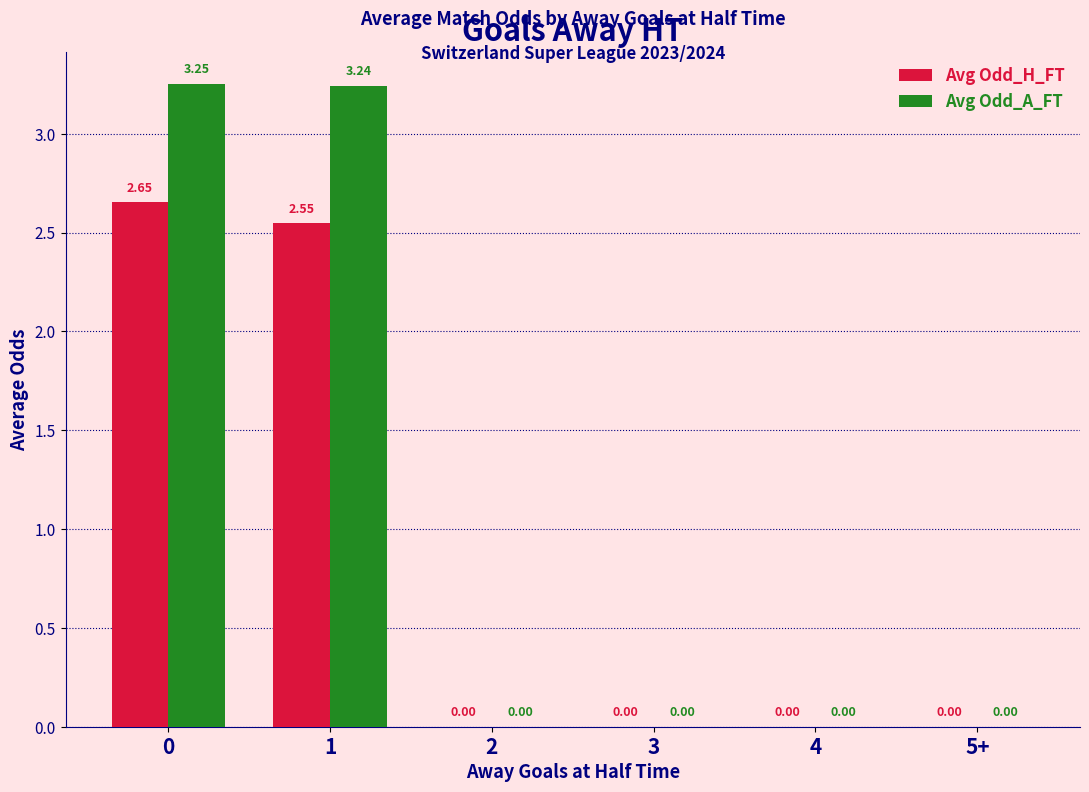

Are the bars grouped side by side (vs. stacked)?

Yes